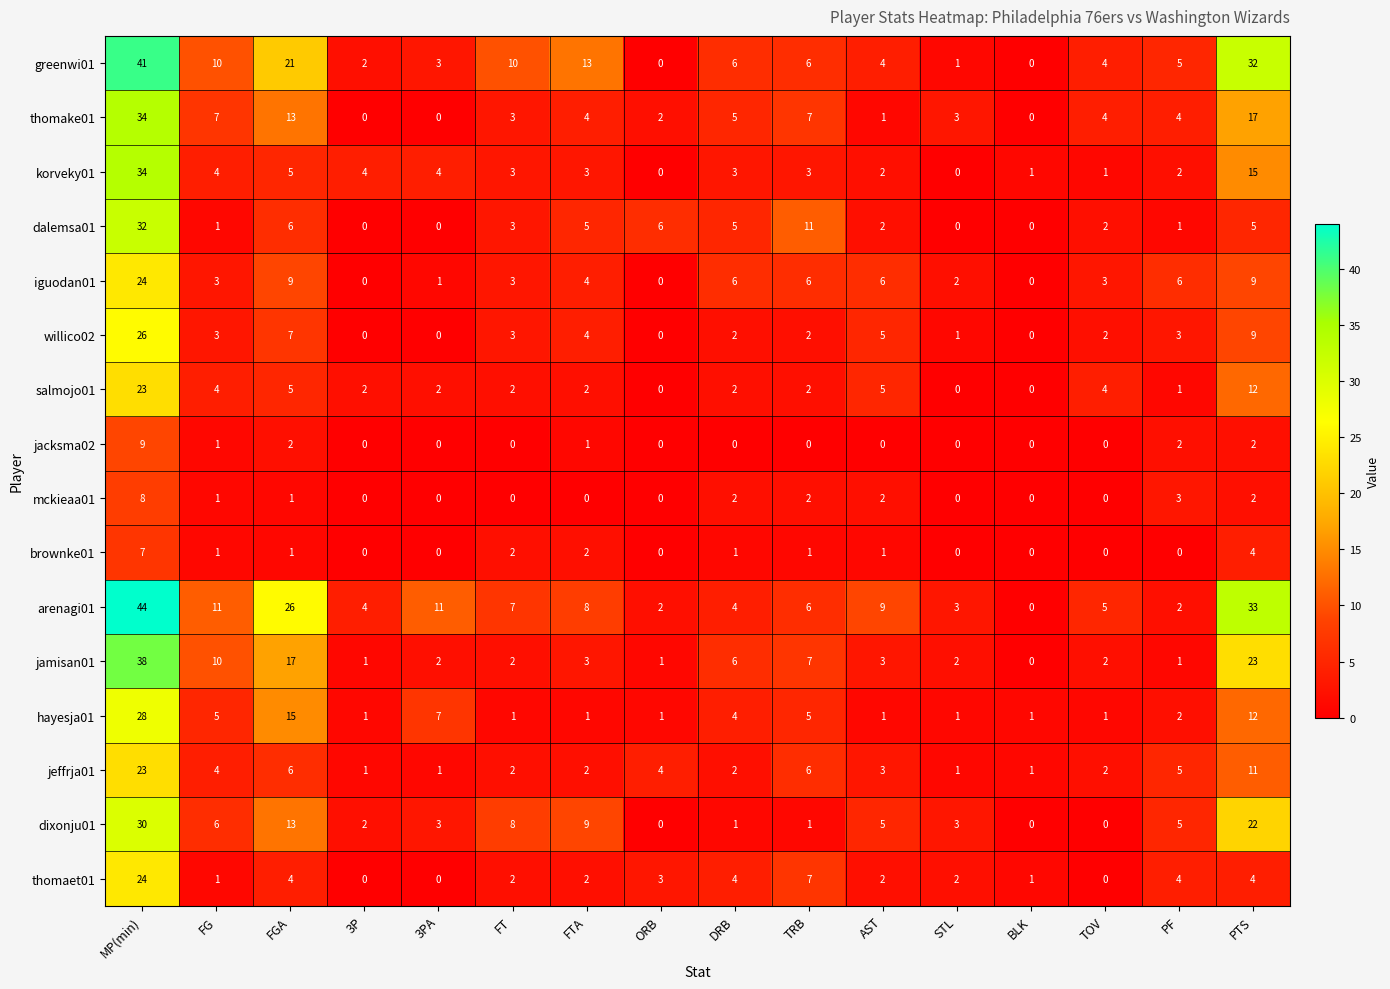

At which label does jamisan01 reach its minimum?

BLK